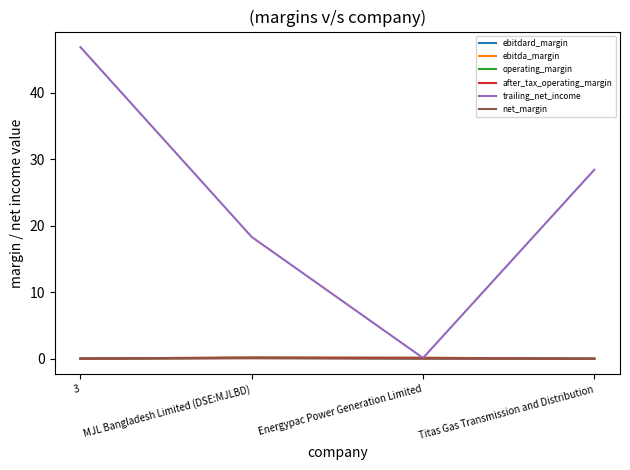

True or false: ebitda_margin has more than 0 interior local peaks.

True